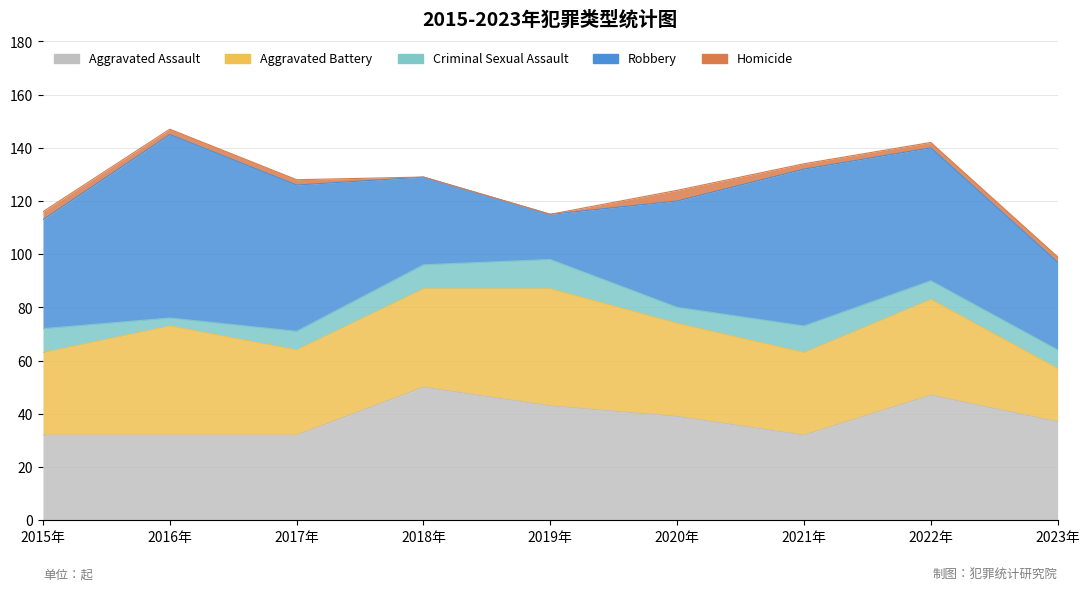

Which category has the highest value across all series?

2016